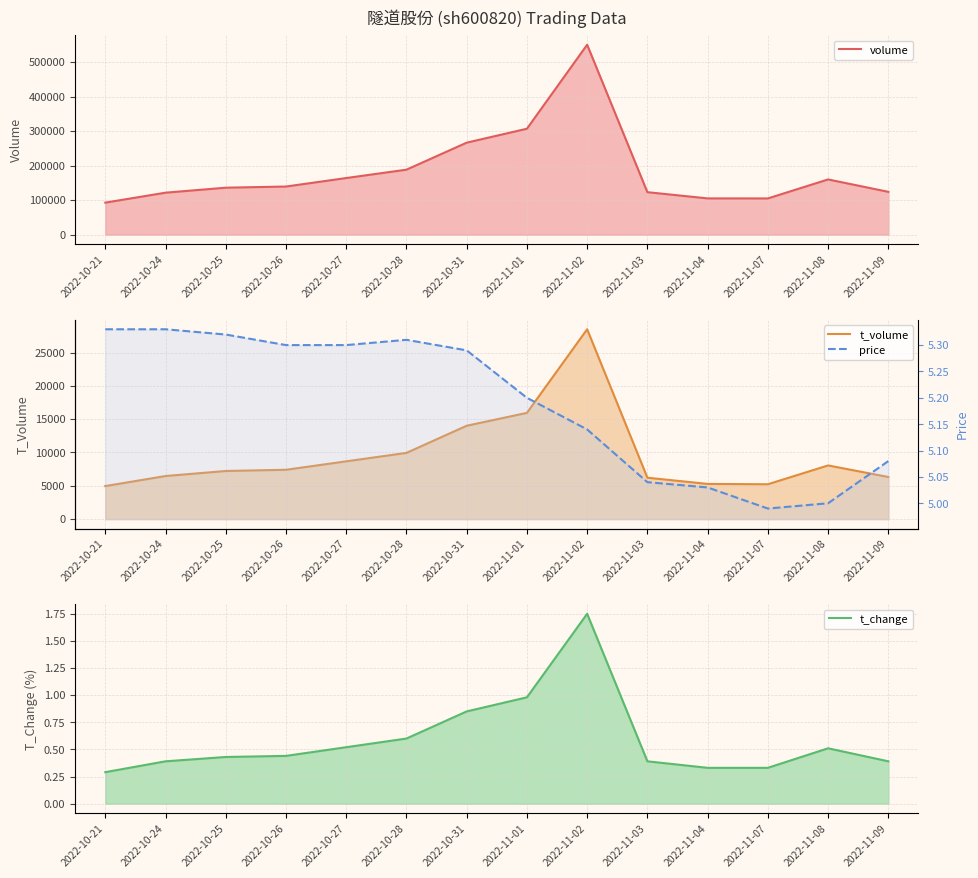

Count the number of data series in this chart.

4